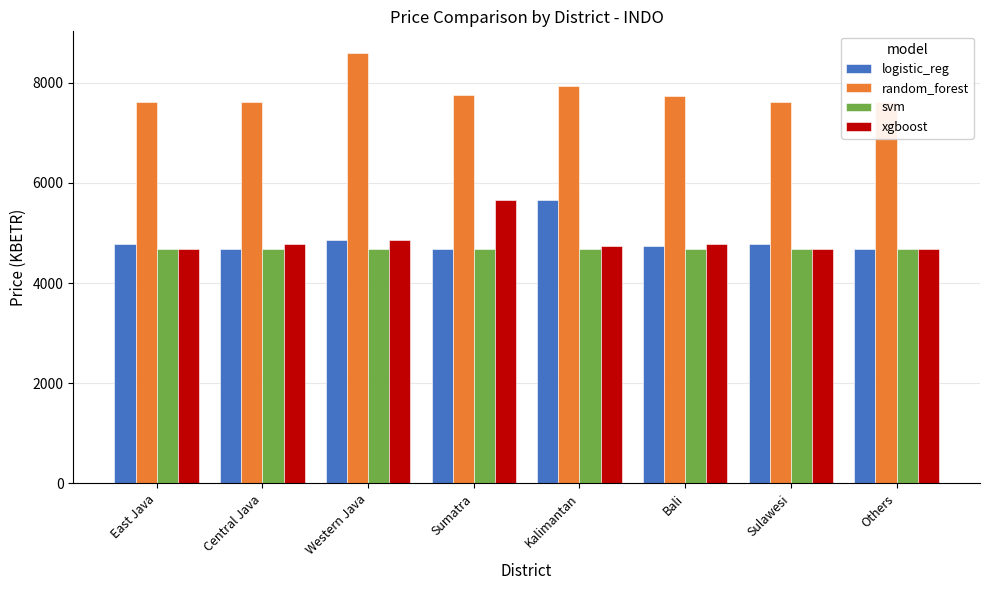

Is the value of logistic_reg at Western Java greater than the value of svm at Others?

Yes